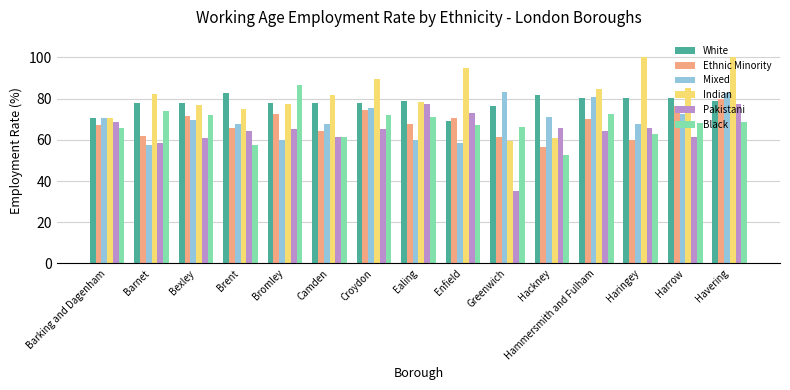

Is the value of Indian at Haringey greater than the value of White at Hackney?

Yes